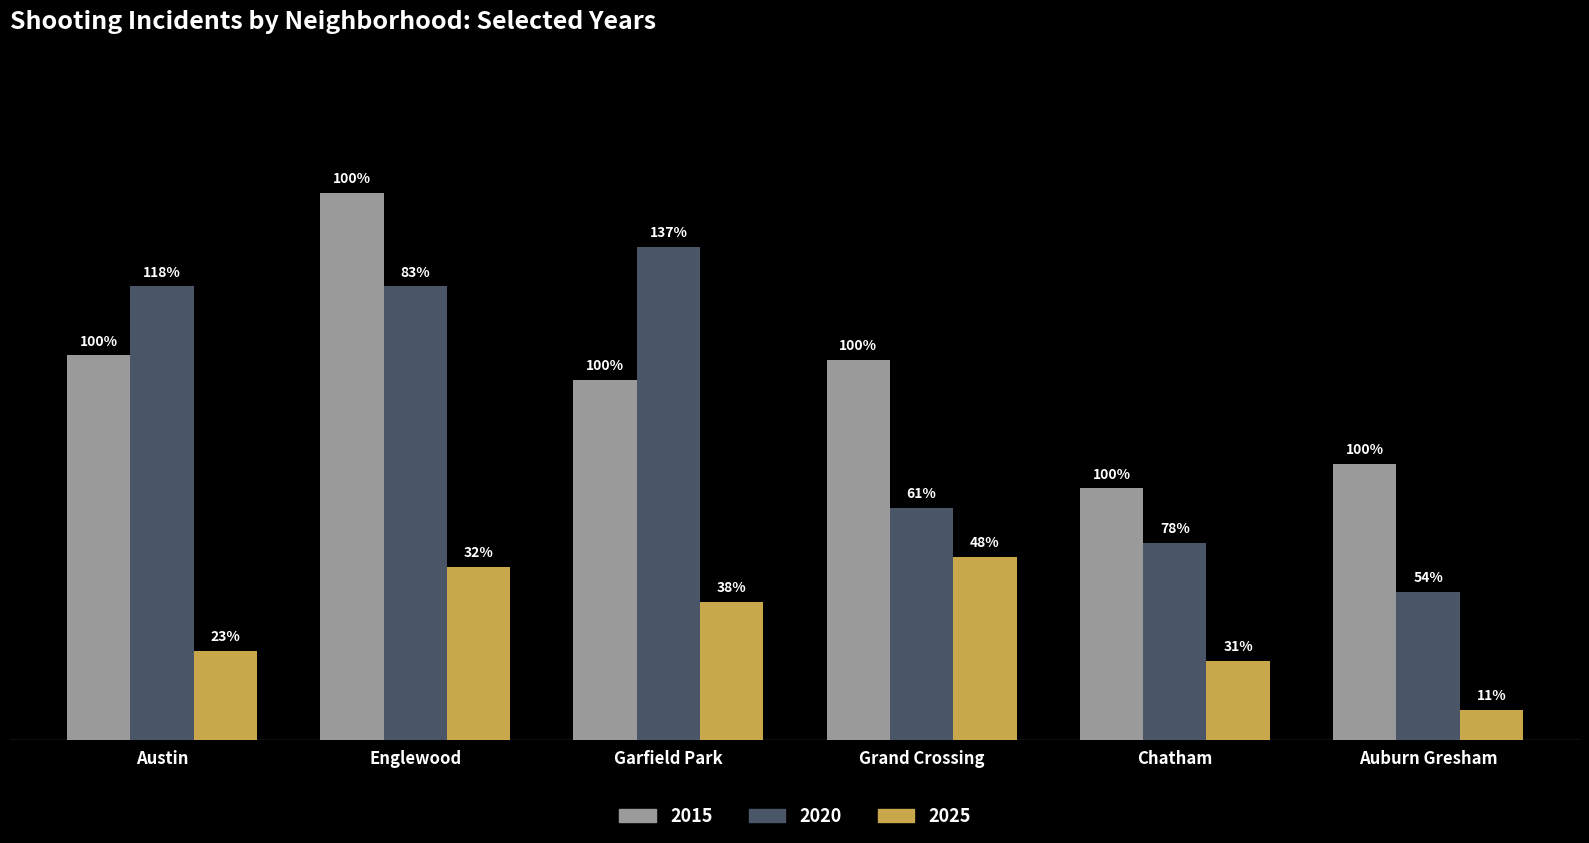

List the labels in order of 2015 value, smallest first.

Chatham, Auburn Gresham, Garfield Park, Grand Crossing, Austin, Englewood